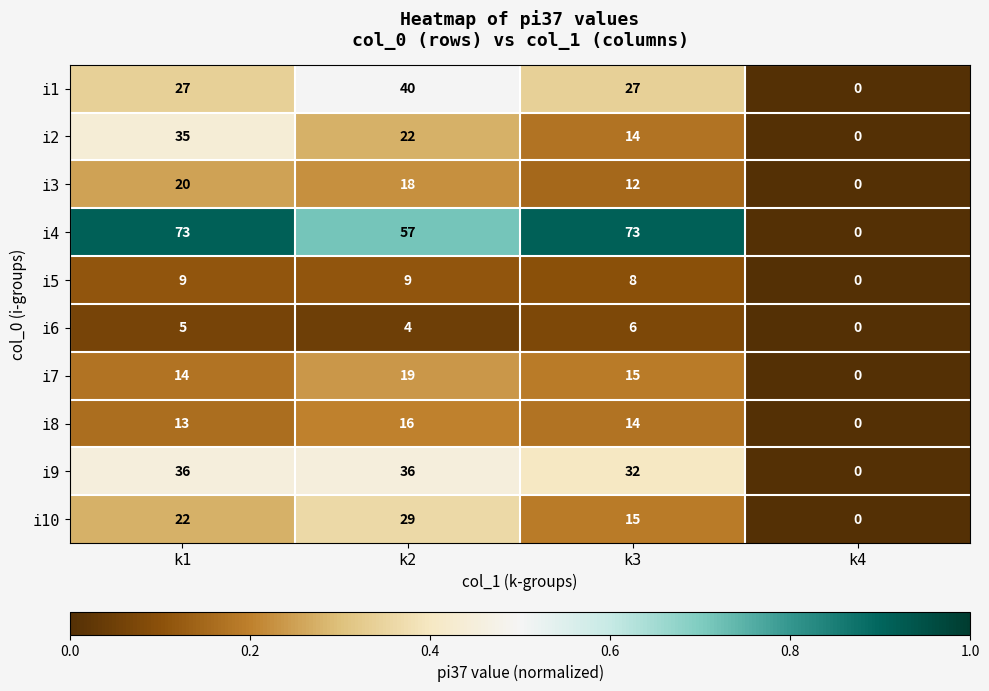

Is it true that i9 equals 24 at k2?

False